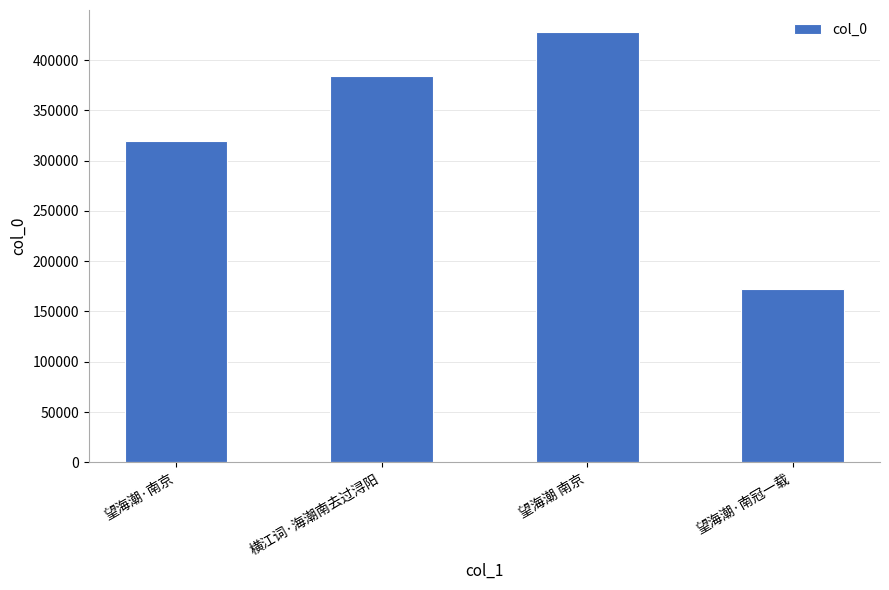

What is the difference between the values at 望海潮·南冠一载 and 望海潮 南京?

256017